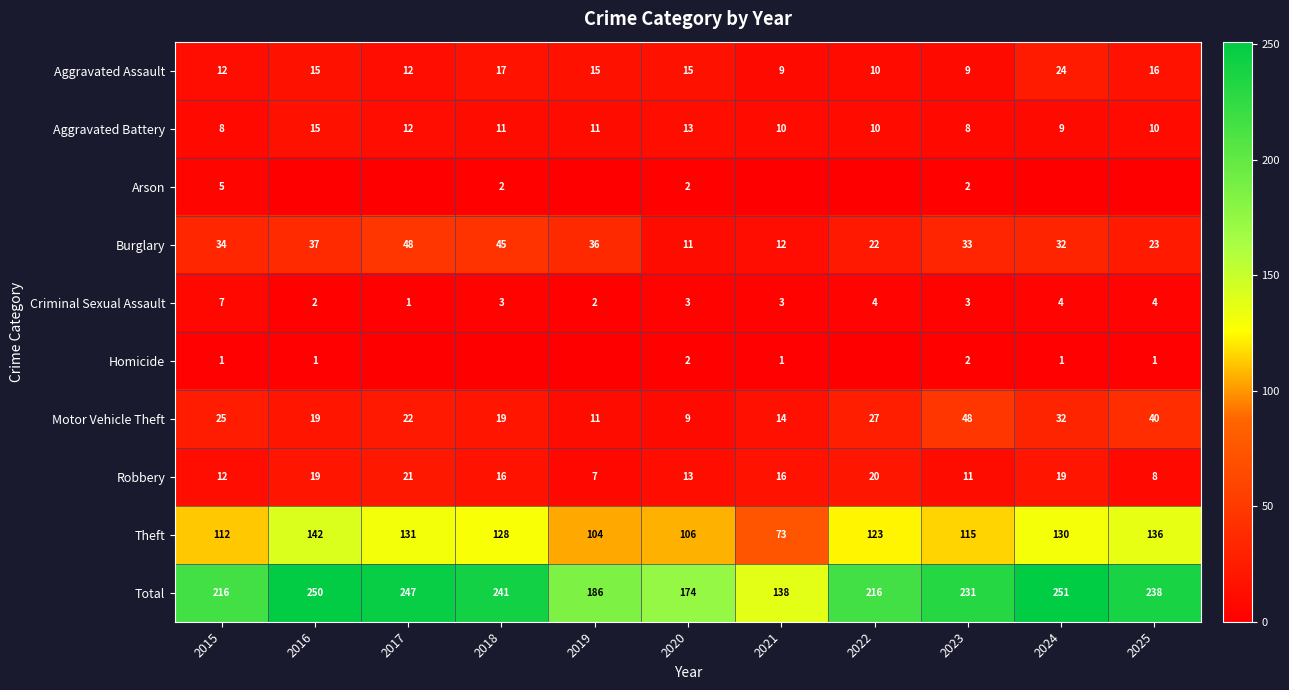

What is the sum of all Aggravated Battery values?

117